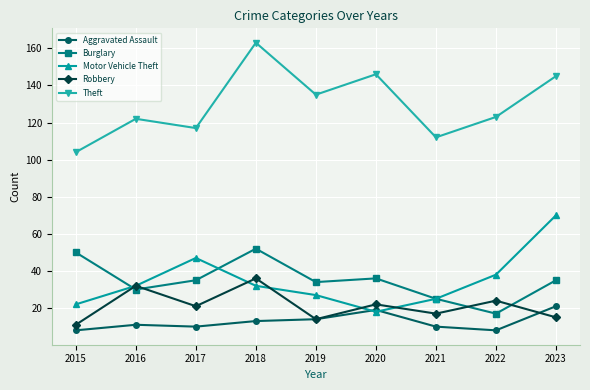

True or false: Theft and Robbery cross at least once.

False